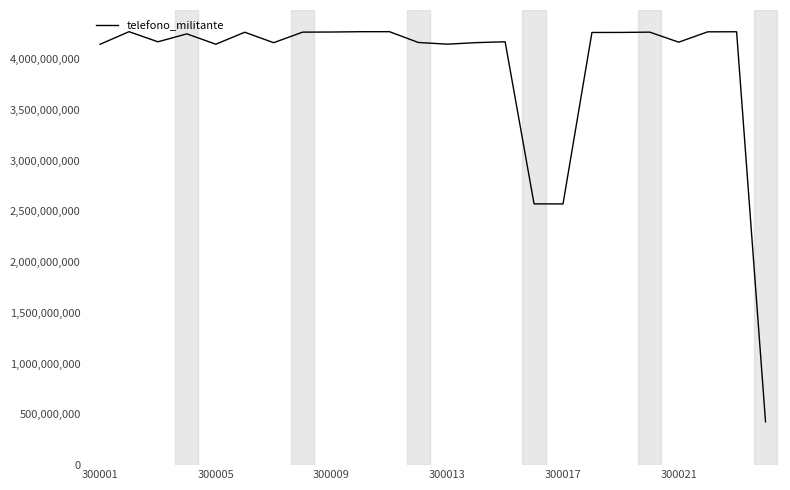

What is the greatest value displayed?

4269021438